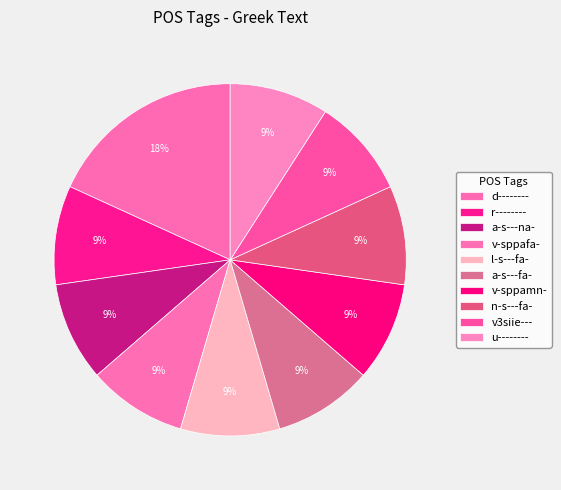

Count the number of slices in the pie.

10